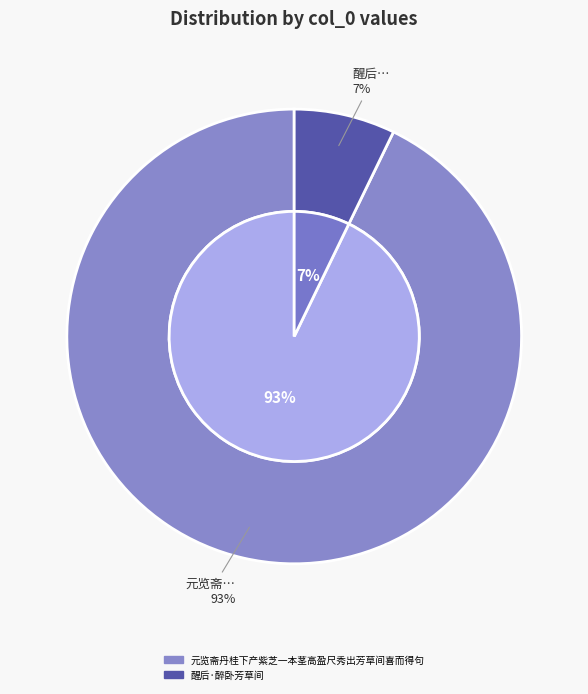

To the nearest percent, what is the combined percentage of 元览斋丹桂下产紫芝一本茎高盈尺秀出芳草间喜而得句 and 醒后·醉卧芳草间?

100%